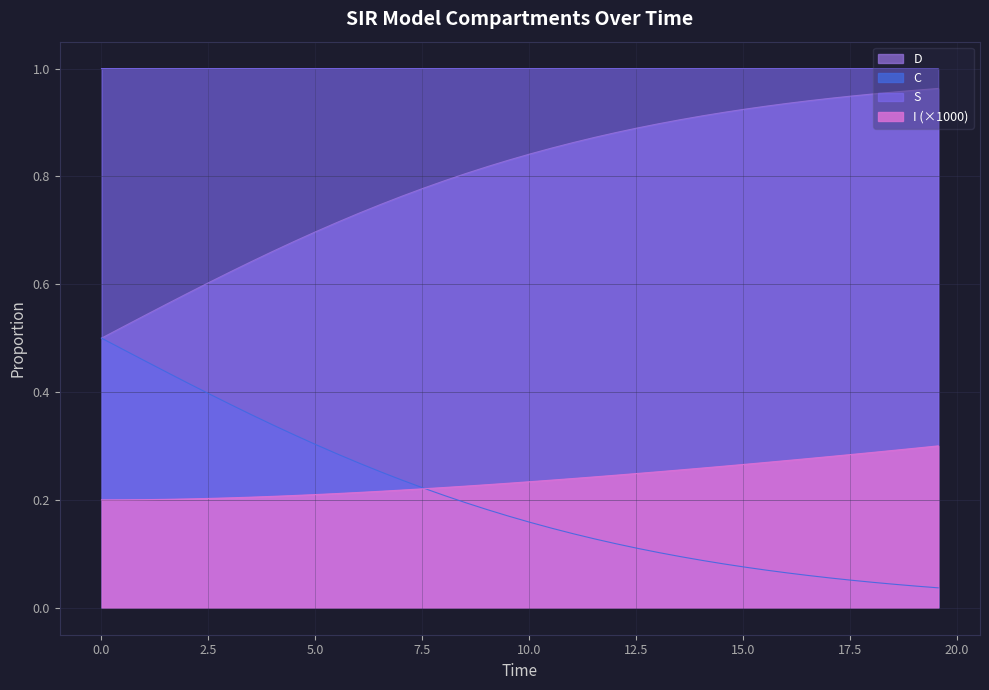

What is the difference between the maximum and minimum values in the D series?

0.5